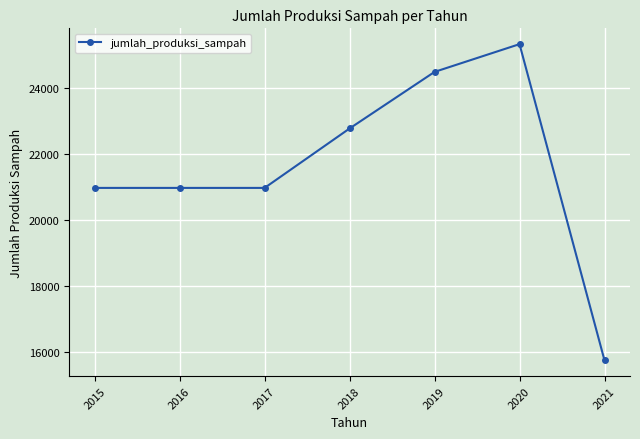

How many values exceed 20969?

6